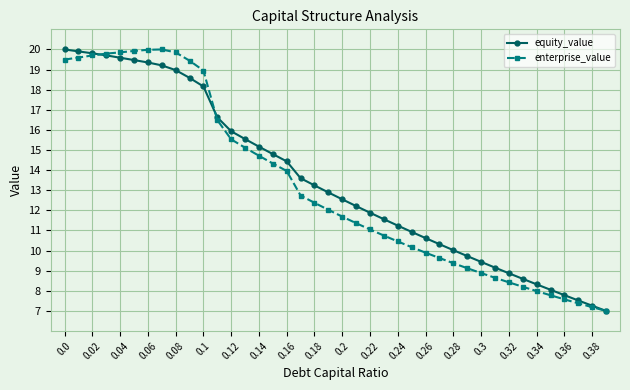

True or false: enterprise_value has more than 0 points higher than both neighbors.

True